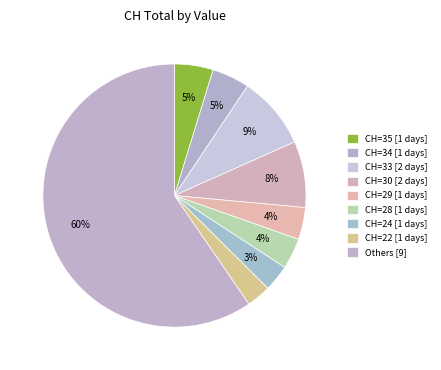

How many slices are in this pie chart?

9